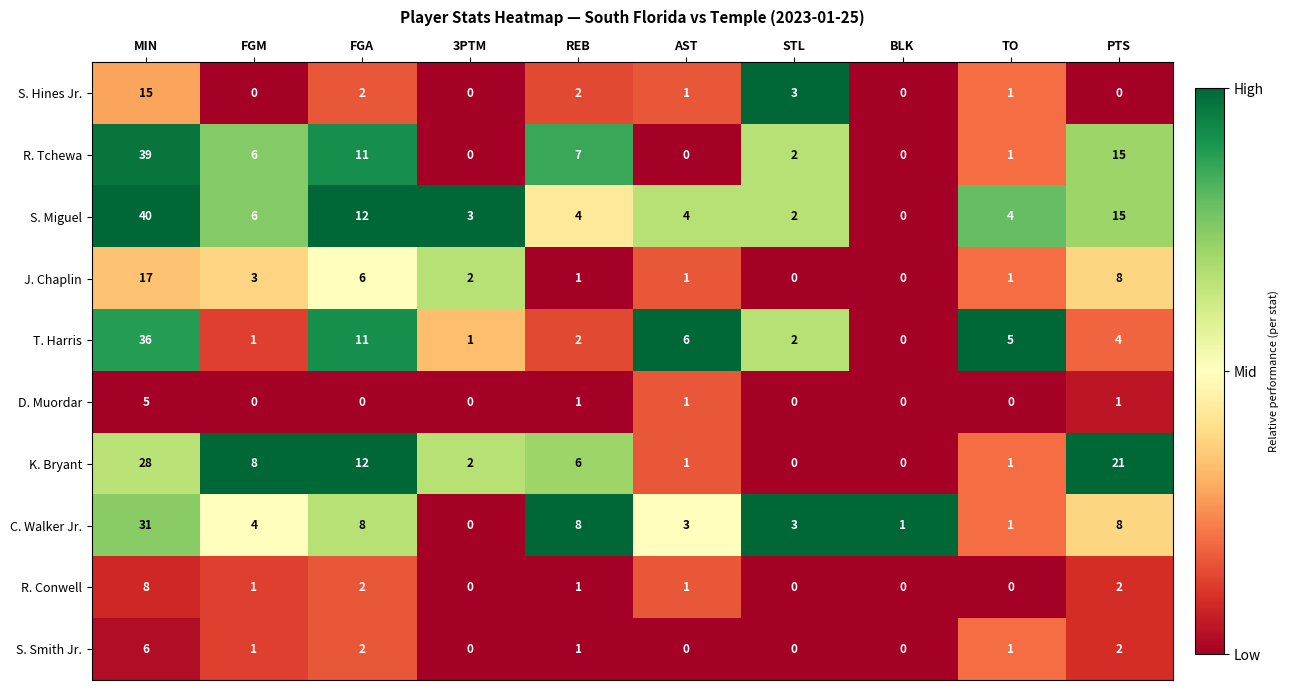

List the series in order of their peak value, highest first.

S. Miguel, R. Tchewa, T. Harris, C. Walker Jr., K. Bryant, J. Chaplin, S. Hines Jr., R. Conwell, S. Smith Jr., D. Muordar